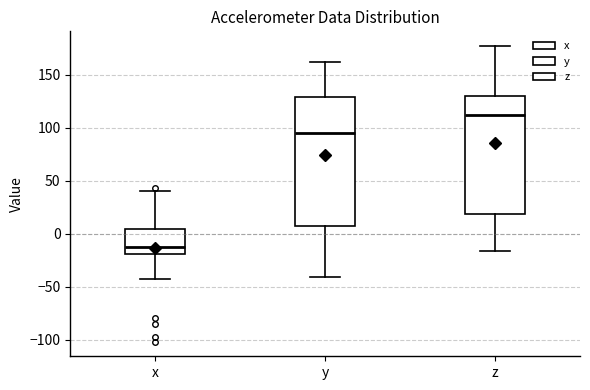

Reading left to right, read every box against the y-axis: the position of its median line, the range the box covers, and the ends of its whiskers. The values are not printed on the chart, so give them approximately, as read against the axis.

x: median -15, box -20 to 5, whiskers -45 to 40
y: median 95, box 5 to 130, whiskers -40 to 160
z: median 110, box 20 to 130, whiskers -15 to 175